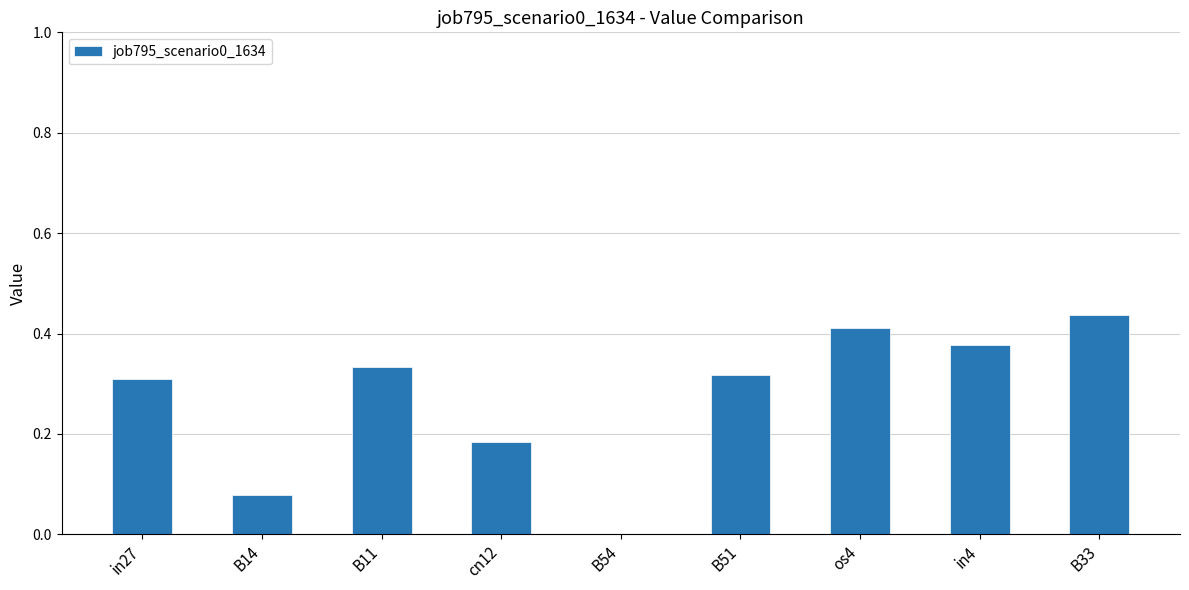

At which label is the value closest to 0?

B54